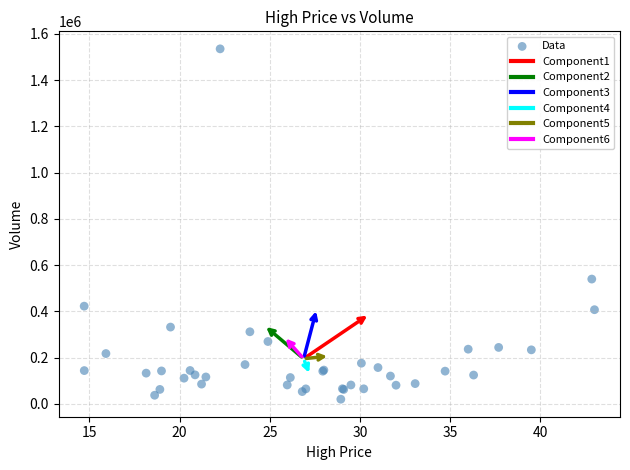

What Y value in the scatter plot is closest to 777400?

539300